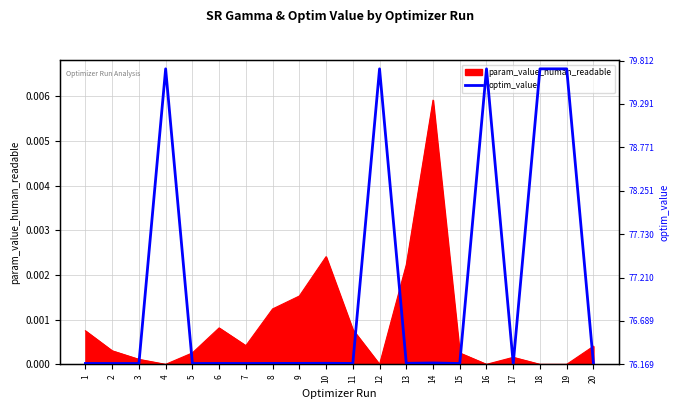

Which category has the highest value in the param_value_human_readable series?

14